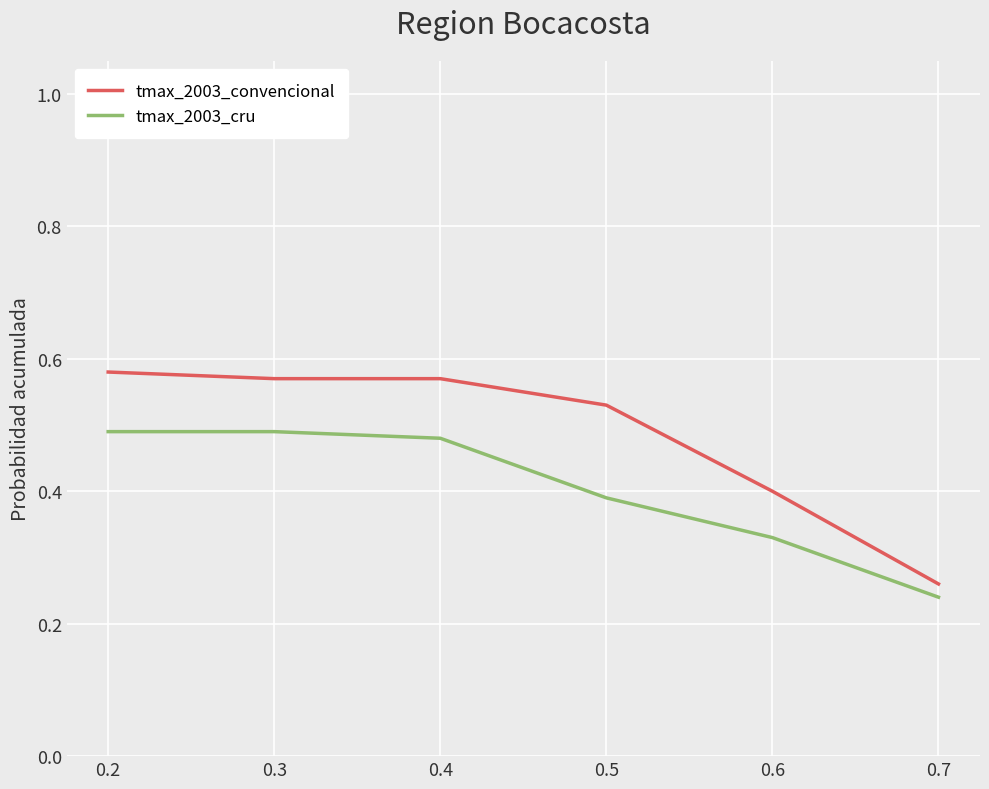

The value of tmax_2003_cru at 0.2 is 0.5. True or false?

True